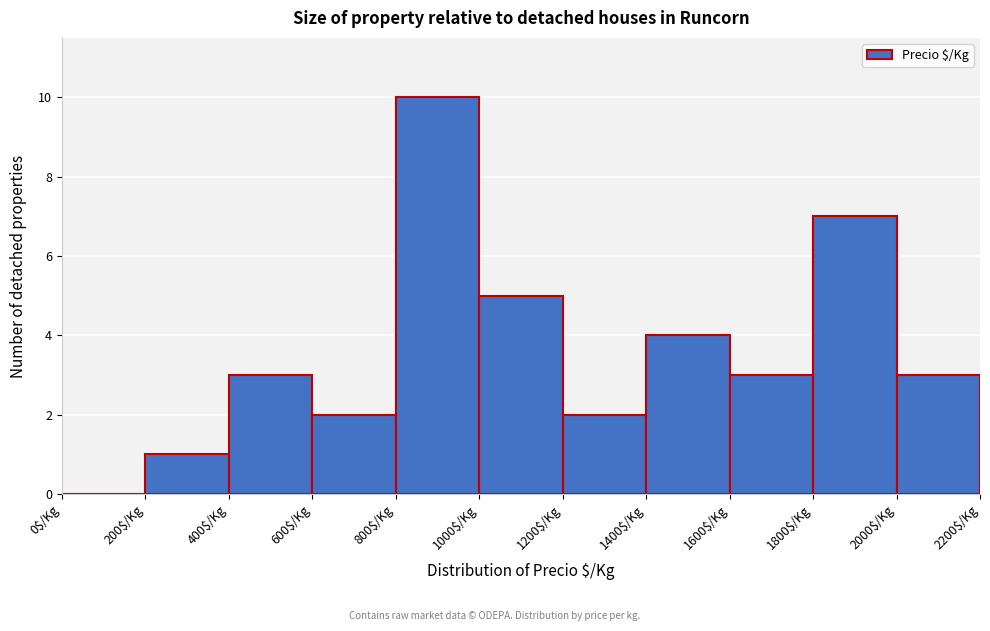

Reading left to right, list every bar in this chart as the range it spans on the x-axis followed by its height. The values are not printed on the chart, so give them approximately, as read against the axis.

0 to 200: 0
200 to 400: 1
400 to 600: 3
600 to 800: 2
800 to 1000: 10
1000 to 1200: 5
1200 to 1400: 2
1400 to 1600: 4
1600 to 1800: 3
1800 to 2000: 7
2000 to 2200: 3